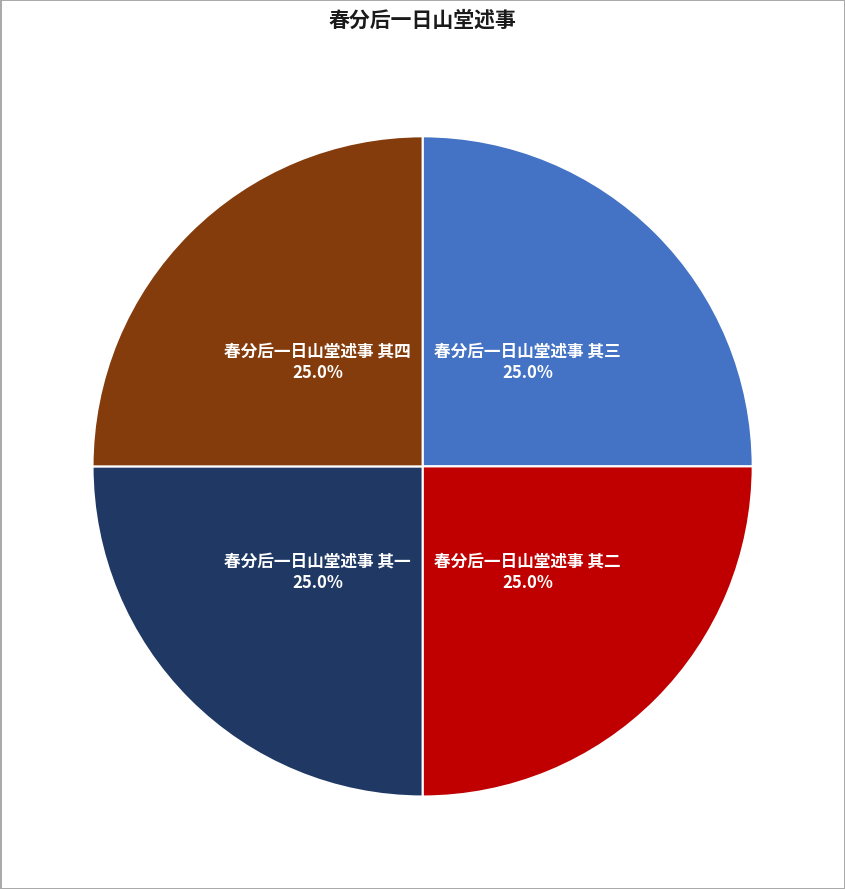

The 春分后一日山堂述事 其三 slice represents 30% of the pie. True or false?

False